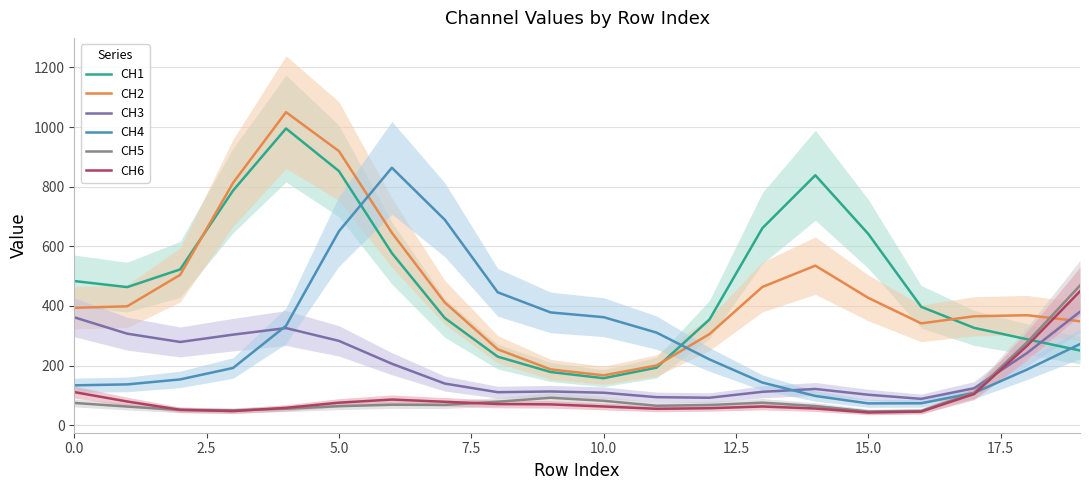

What is the highest value of the CH4 series?

863.3